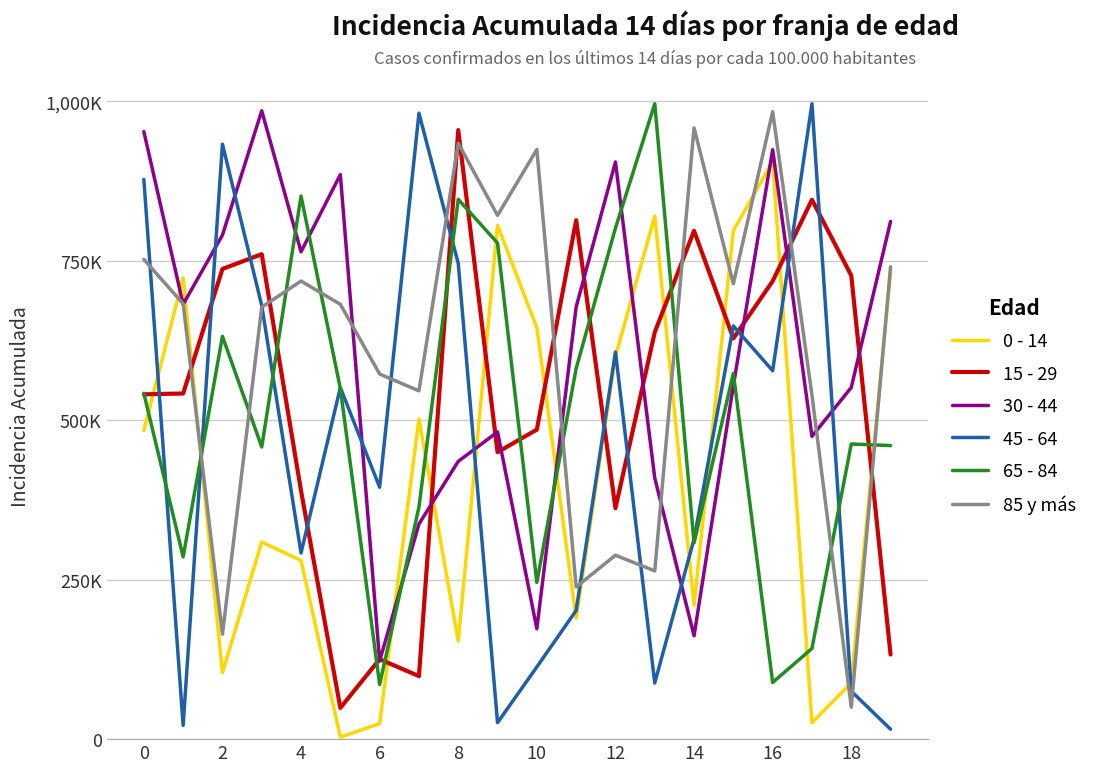

After their last crossing, which series has the higher values: 30 - 44 or 65 - 84?

30 - 44